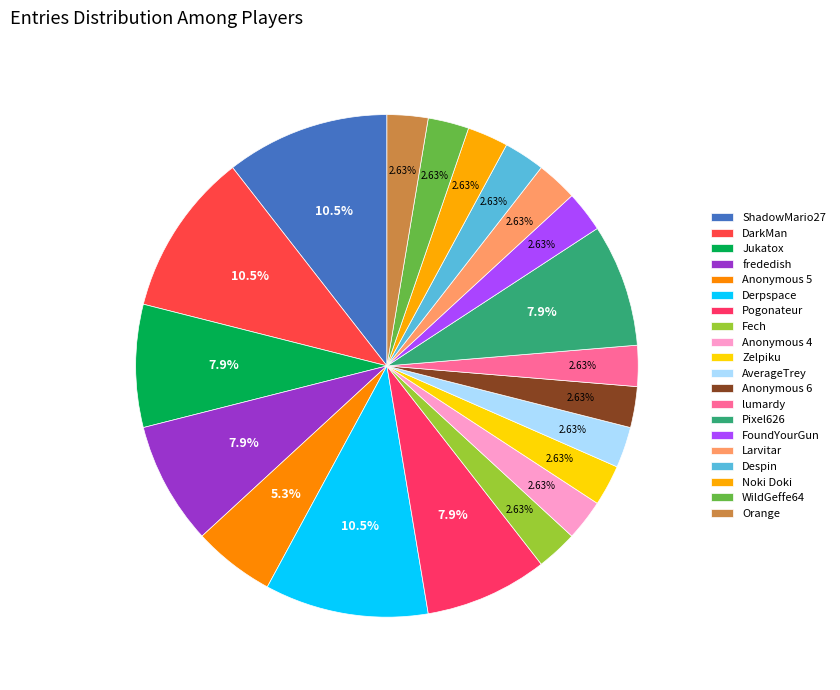

Count the number of slices in the pie.

20